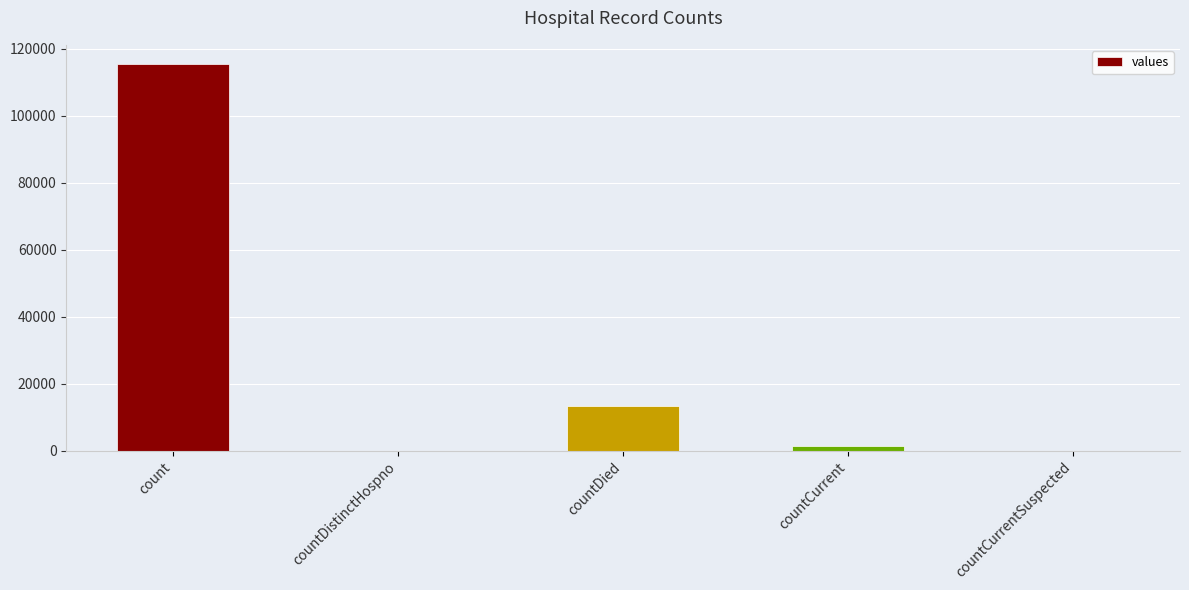

What is the approximate value at countCurrent?

1383